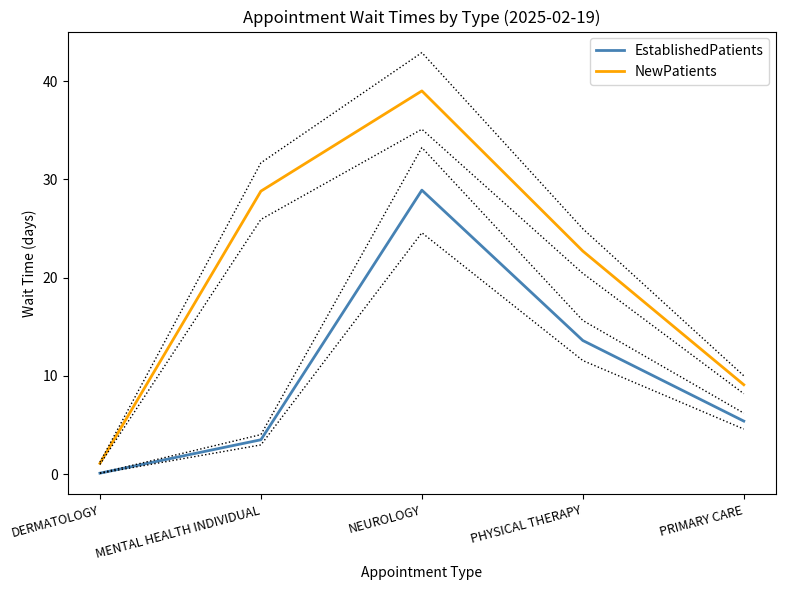

Which series has the largest range (max minus min)?

NewPatients